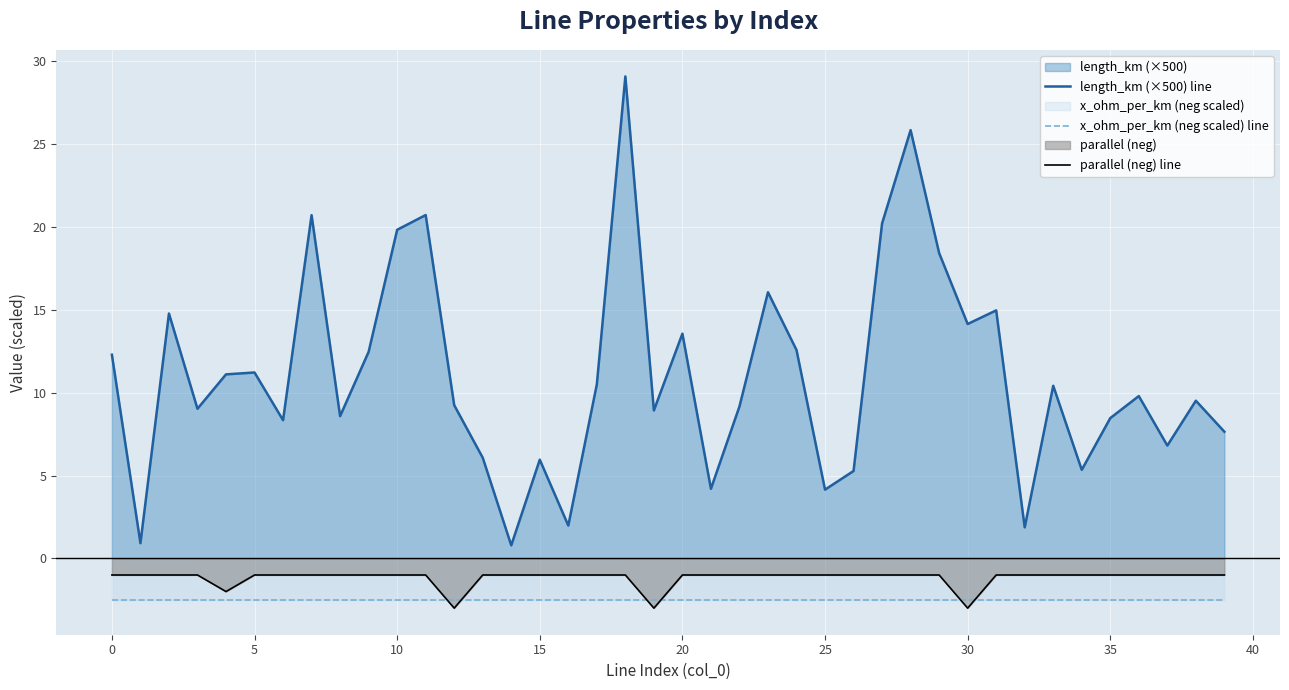

What is the spread (max minus min) of values at 30?

17.1